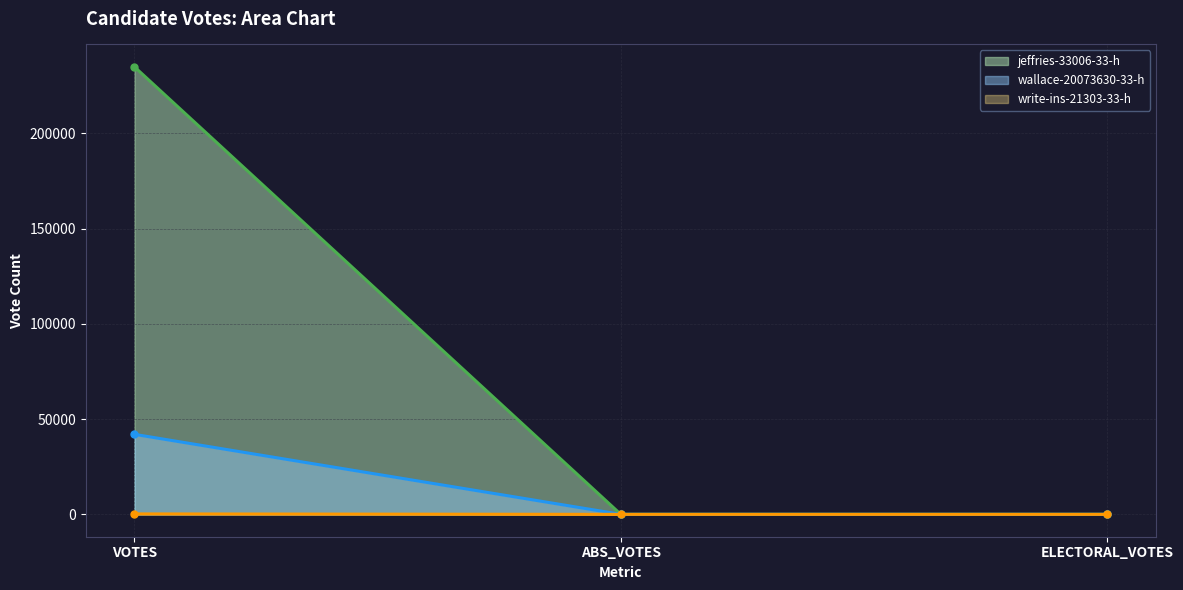

How many data points in write-ins-21303-33-h are above 0?

1